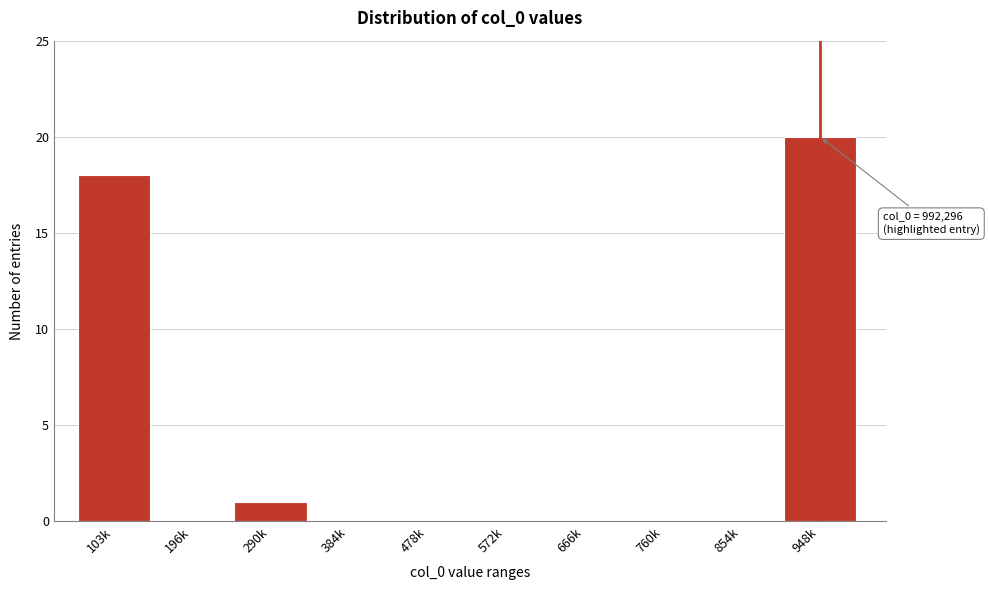

Reading left to right, extract all data points from this chart.

103k=18	196k=0	290k=1	384k=0	478k=0	572k=0	666k=0	760k=0	854k=0	948k=20